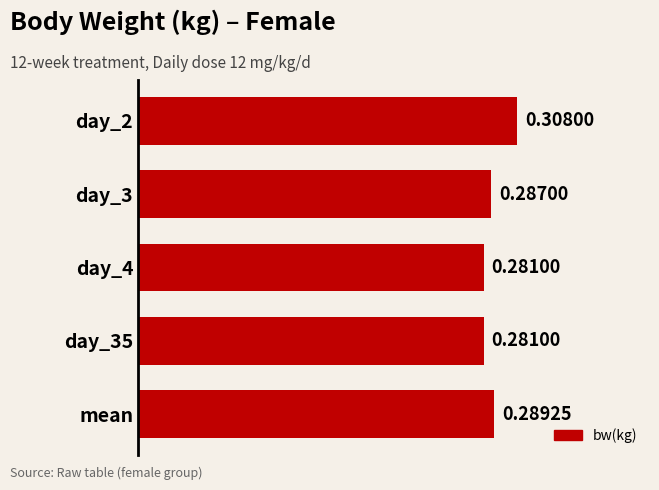

What is the label of the 1st bar from the bottom?

mean